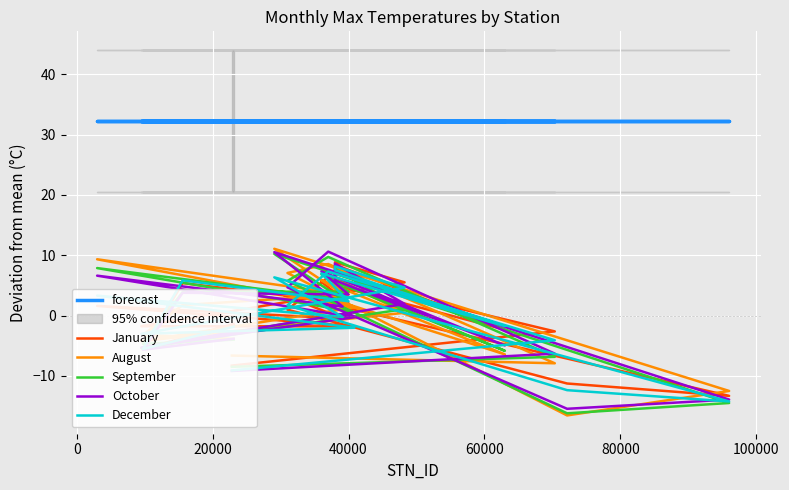

Is the value of October at 19 greater than the value of January at 9?

No